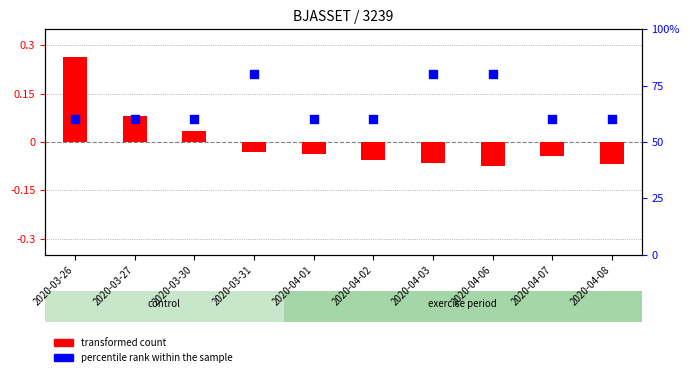

What is the total value across all series at 2020-04-02?

59.9